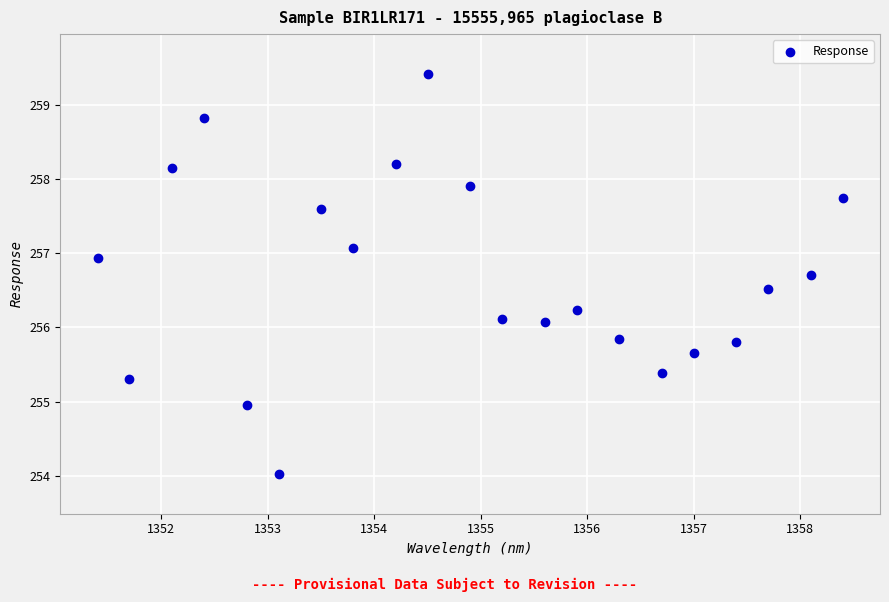

What is the range of X values (max minus min)?

7.0